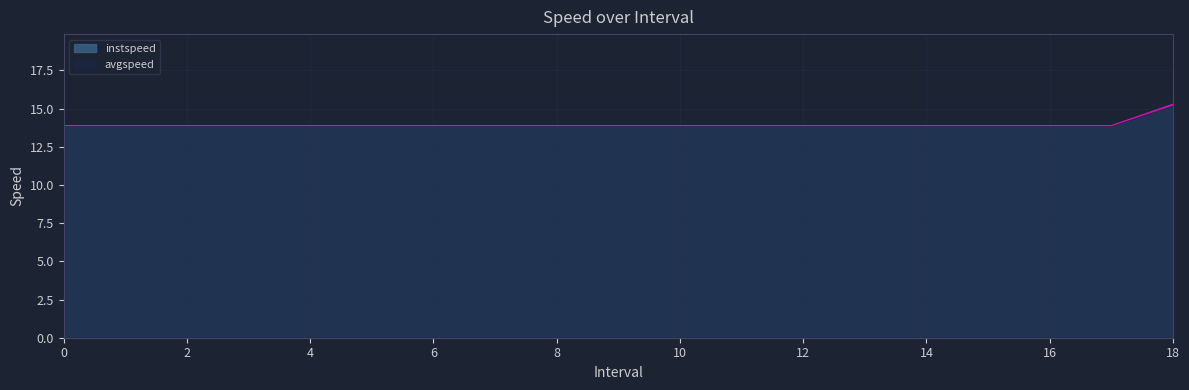

True or false: avgspeed and instspeed intersect in this chart.

False